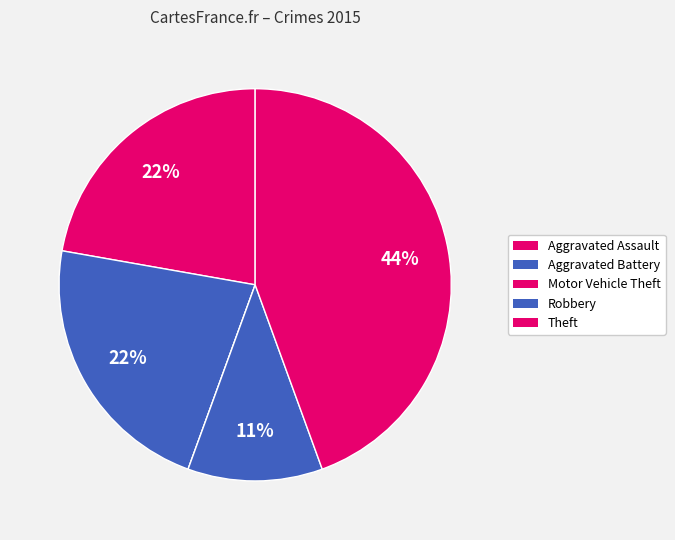

Combined, what portion of the pie is Aggravated Assault and Aggravated Battery?

44.4%